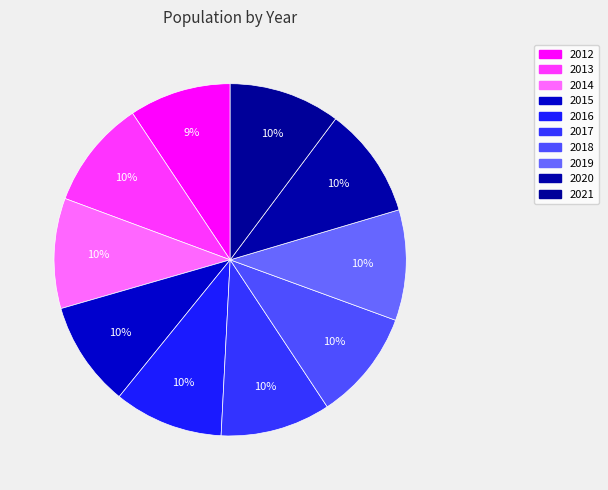

Combined, what portion of the pie is 2016 and 2013?

20.0%